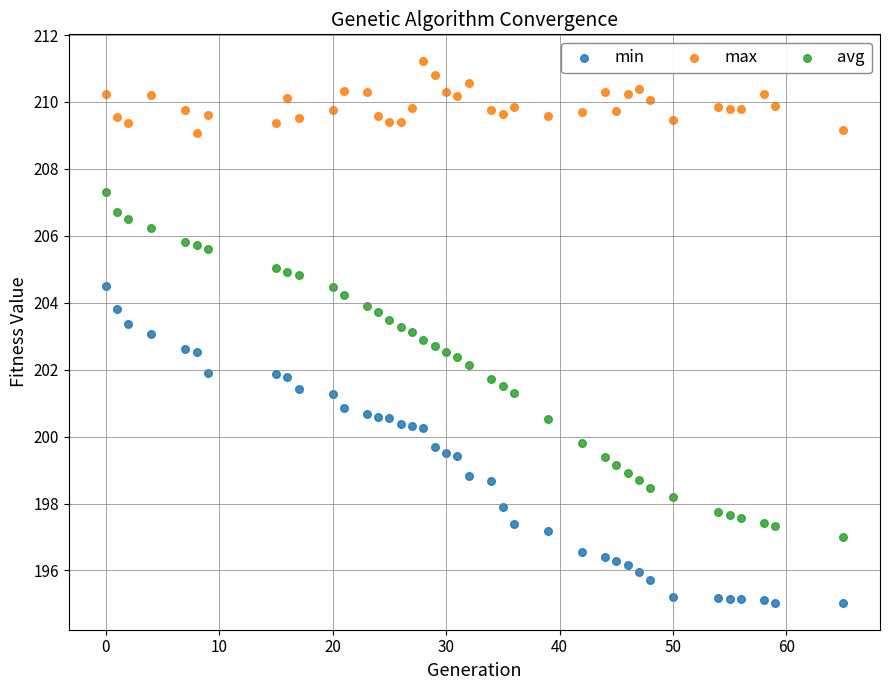

Which series reaches the maximum Y coordinate?

max